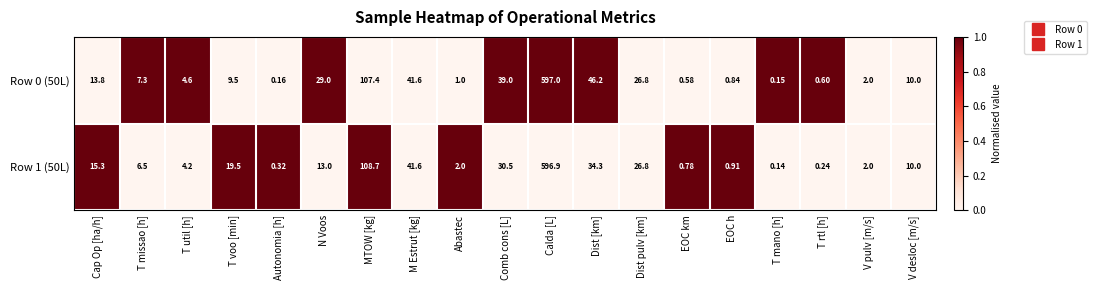

At which label does Row 1 (50L) reach its minimum?

T mano [h]